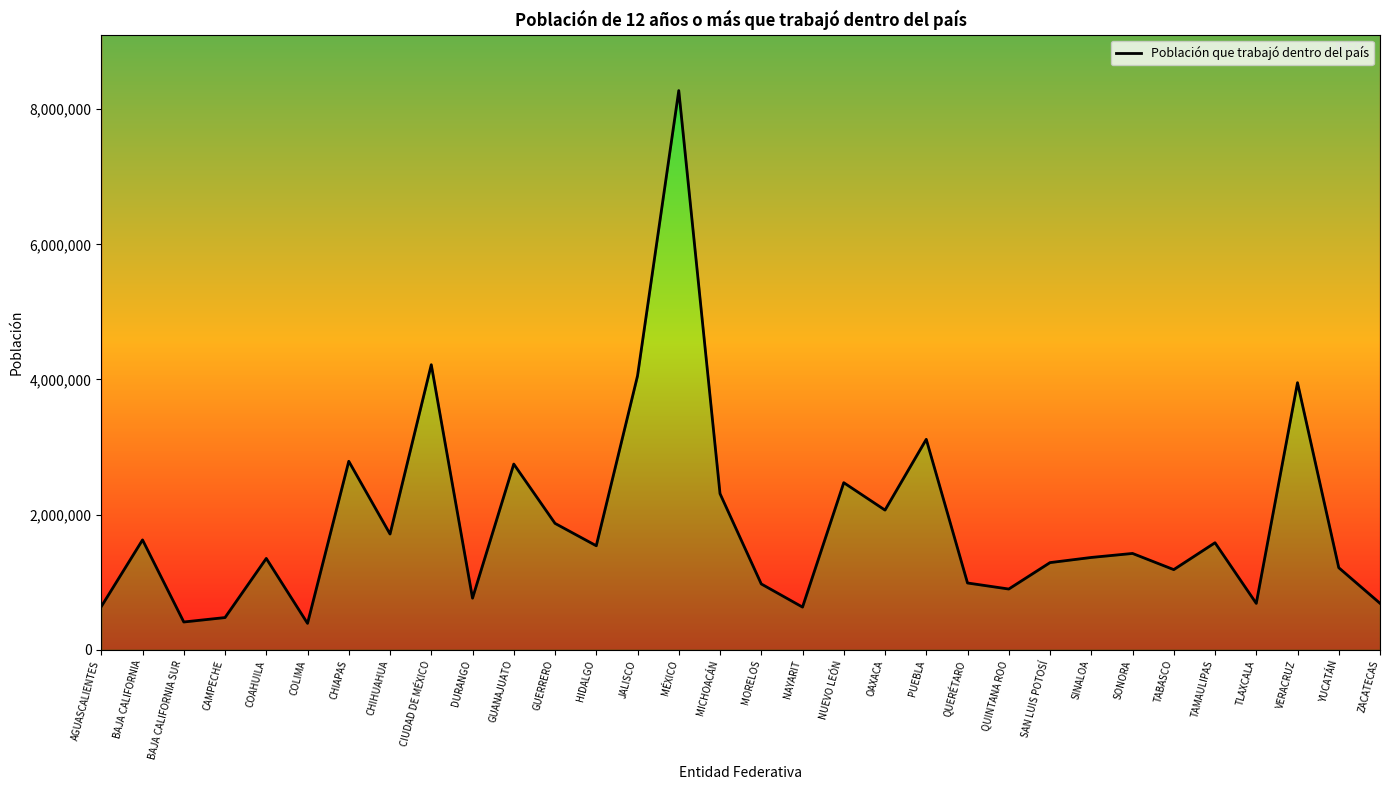

The value at COLIMA is 390305. True or false?

True